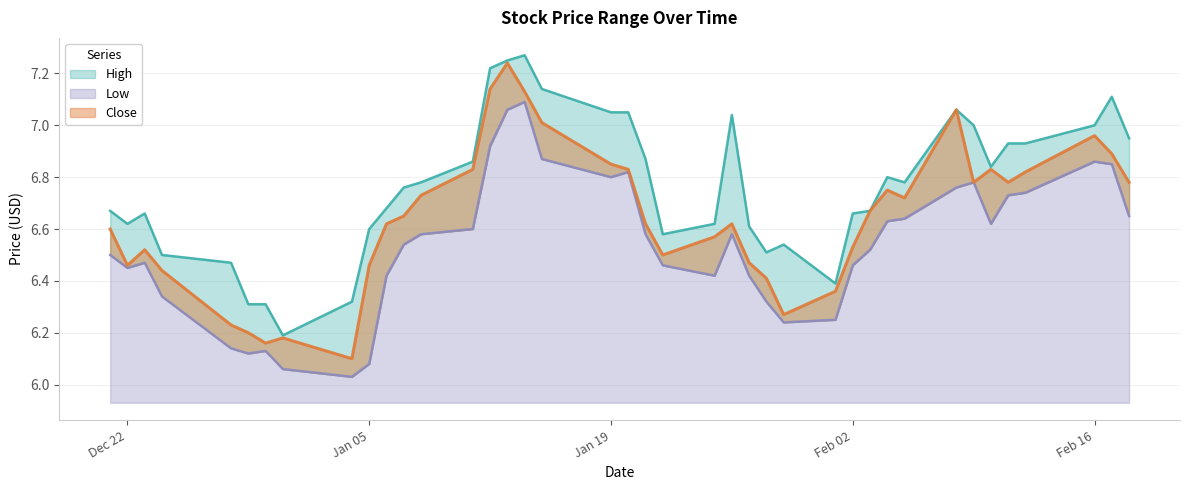

True or false: Close has a value of 3.4 at 2020-12-24.

False